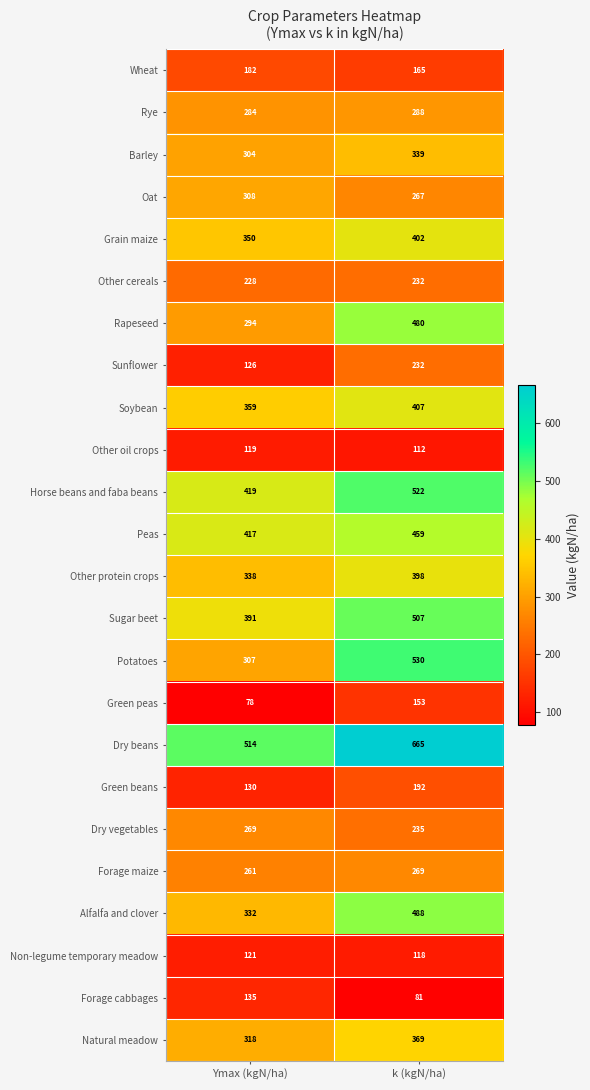

Which label corresponds to the smallest value in the chart?

Ymax (kgN/ha)